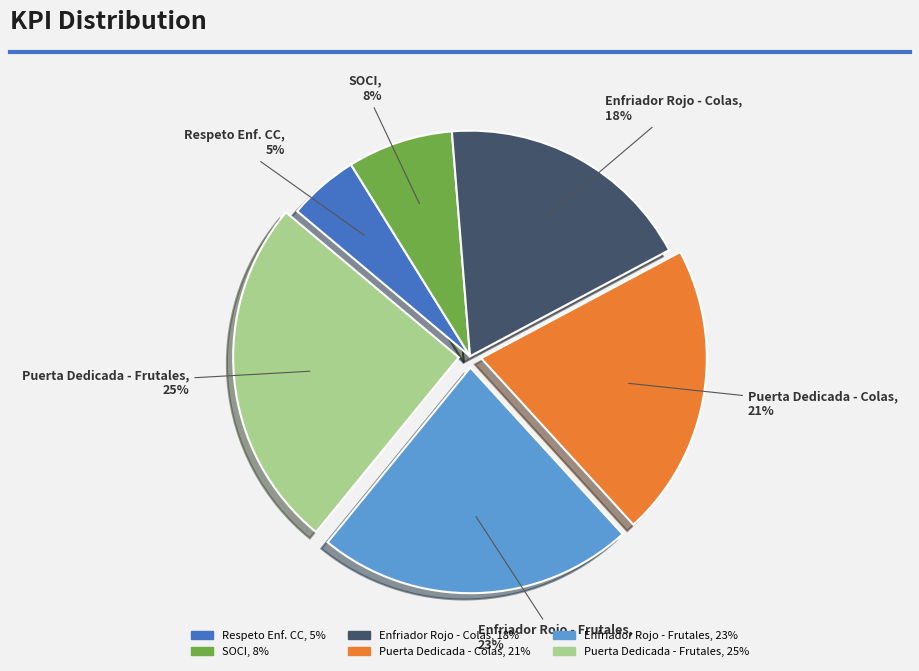

How many segments does this pie chart have?

6